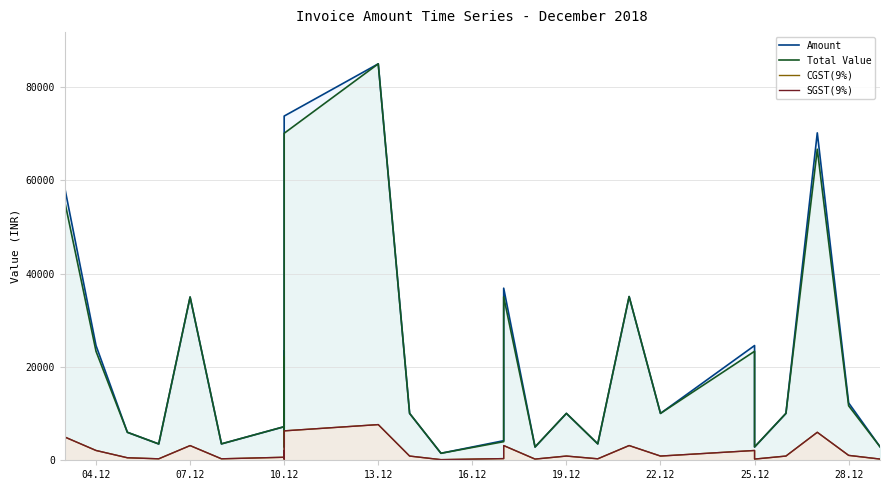

What is the label of the 7th point from the right?

25.12